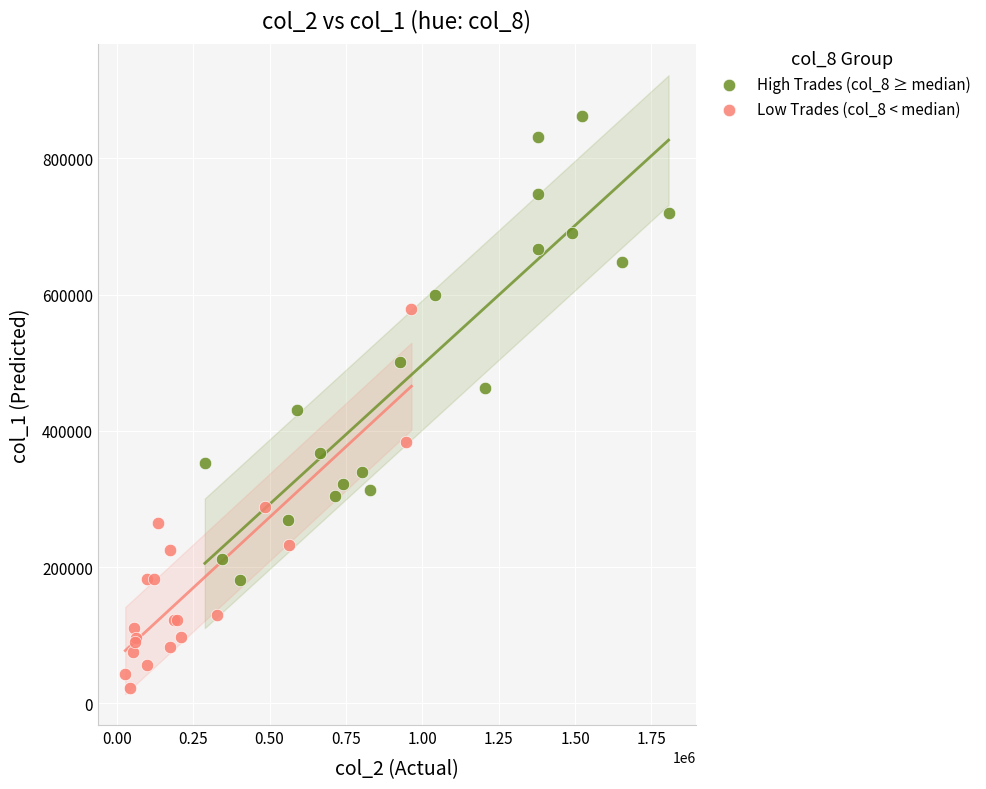

Which series has the widest spread of Y values?

High Trades (col_8 ≥ median)